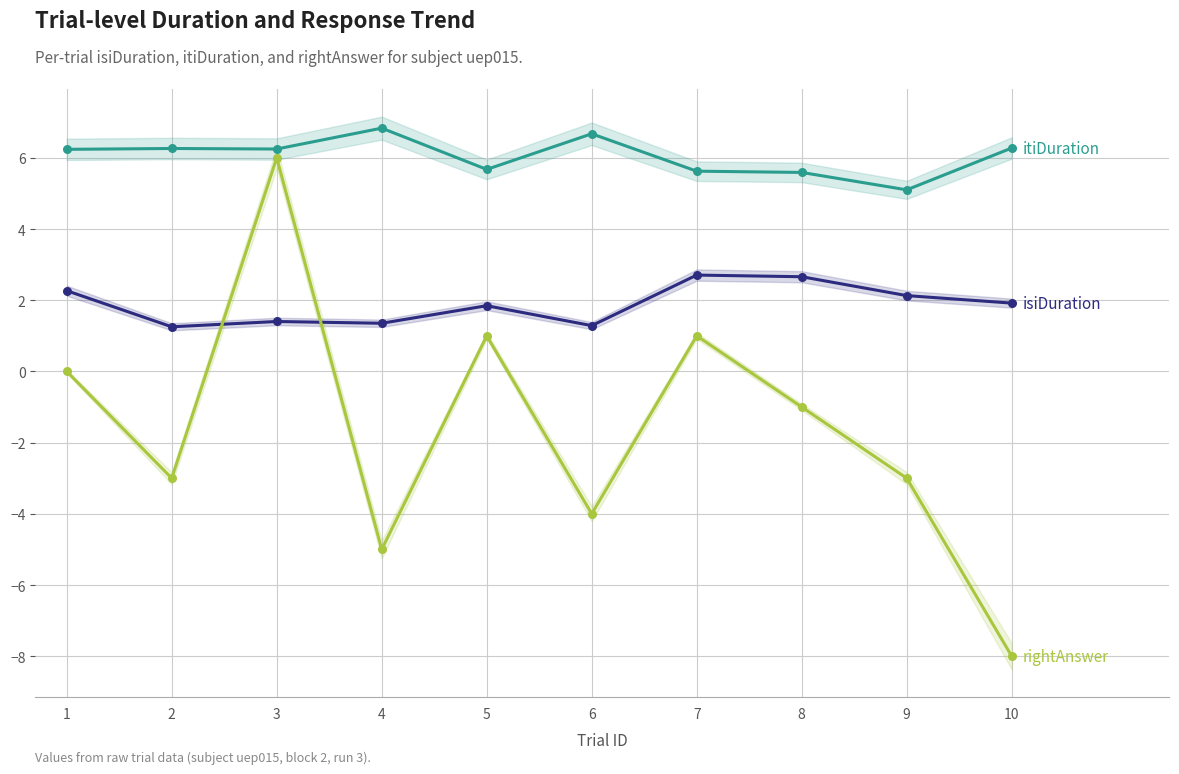

Which series has the largest total across all categories?

itiDuration